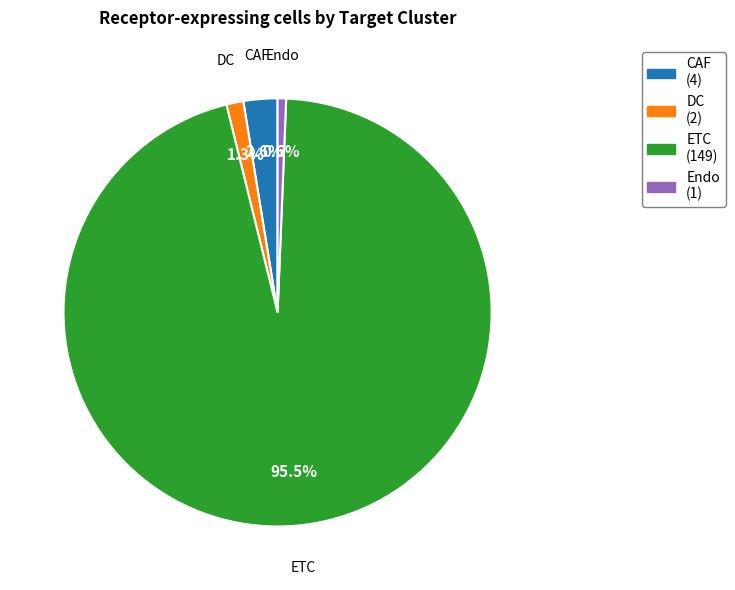

Is it true that CAF is 3% of the pie?

True